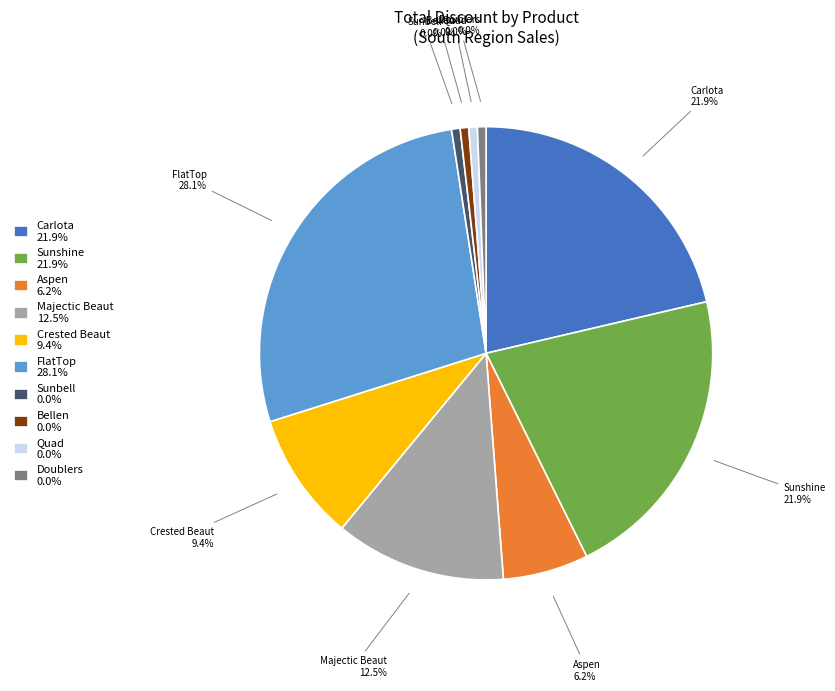

To the nearest percent, what is the combined percentage of Sunshine and Majectic Beaut?

34%